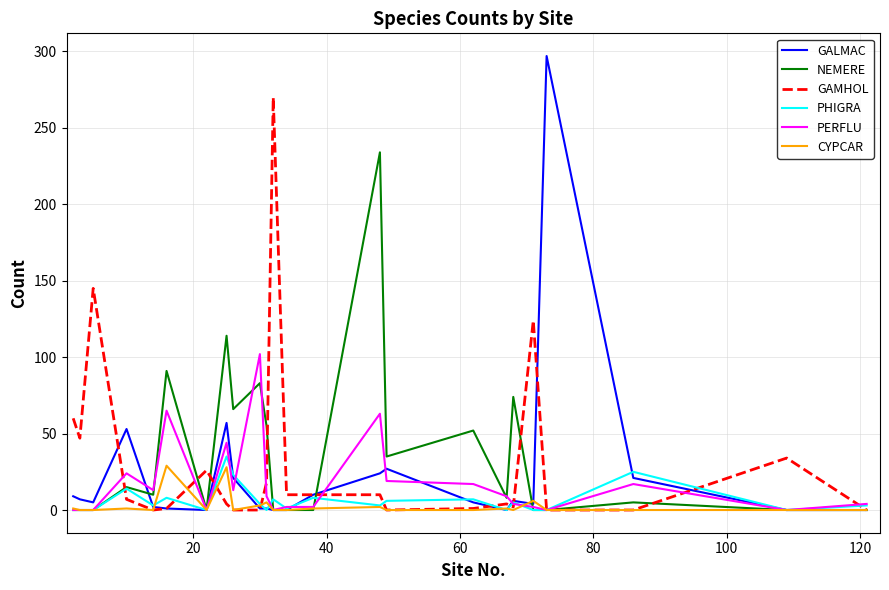

What is the maximum value for PHIGRA?

35